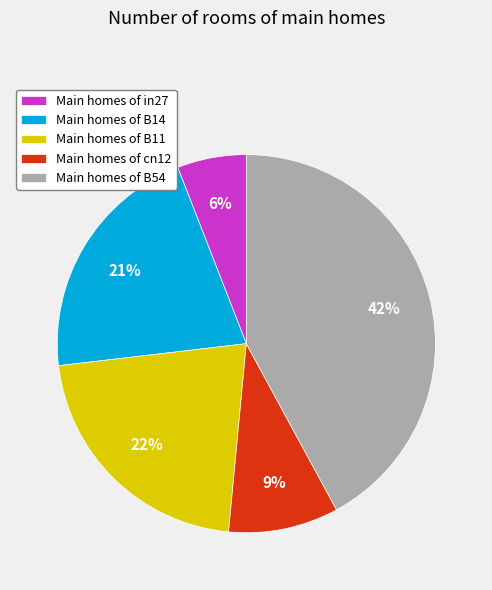

Rank the categories by value from lowest to highest.

Main homes of in27, Main homes of cn12, Main homes of B14, Main homes of B11, Main homes of B54